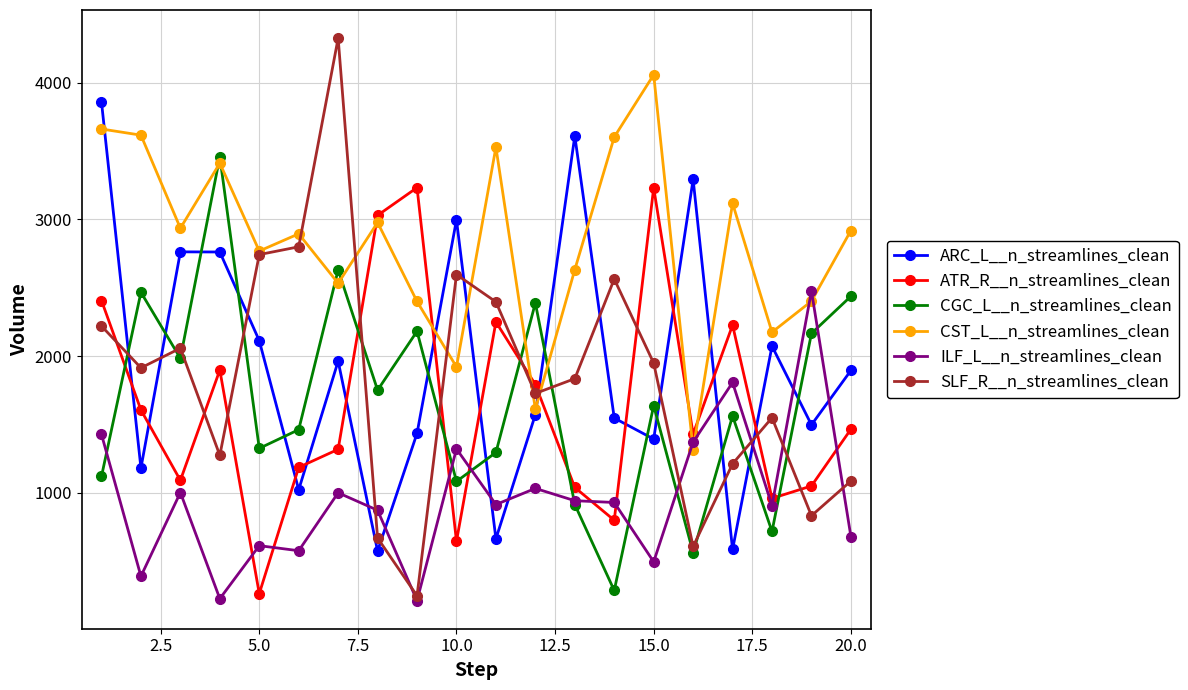

Rank the series by their maximum value, from highest to lowest.

SLF_R__n_streamlines_clean, CST_L__n_streamlines_clean, ARC_L__n_streamlines_clean, CGC_L__n_streamlines_clean, ATR_R__n_streamlines_clean, ILF_L__n_streamlines_clean